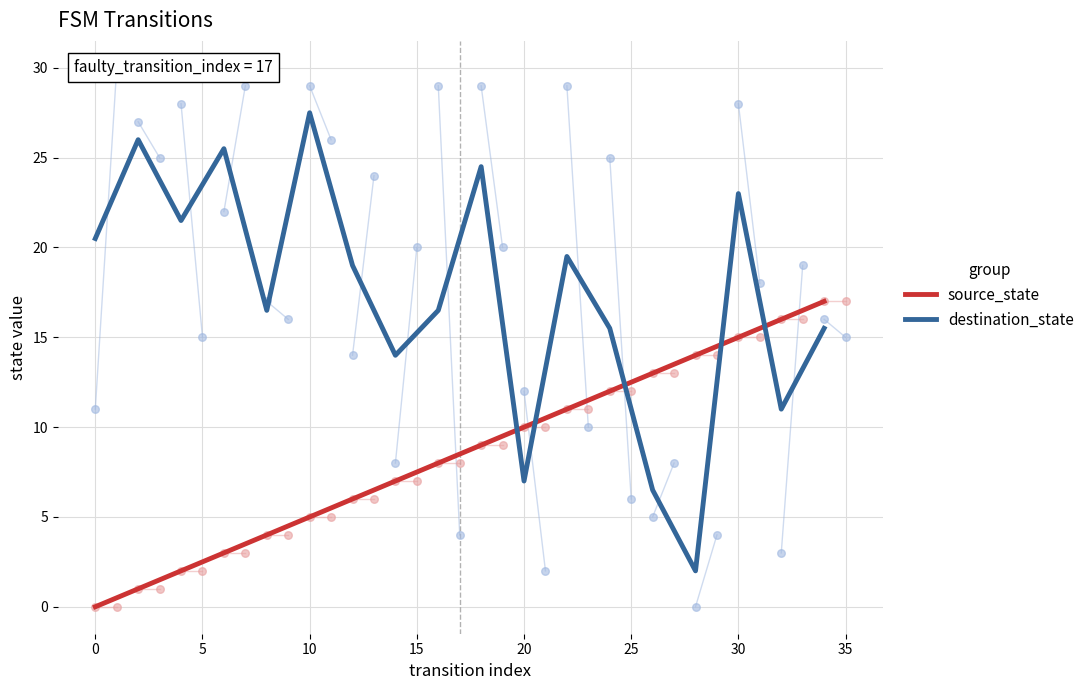

True or false: source_state has a value of 15.0 at 30.

True